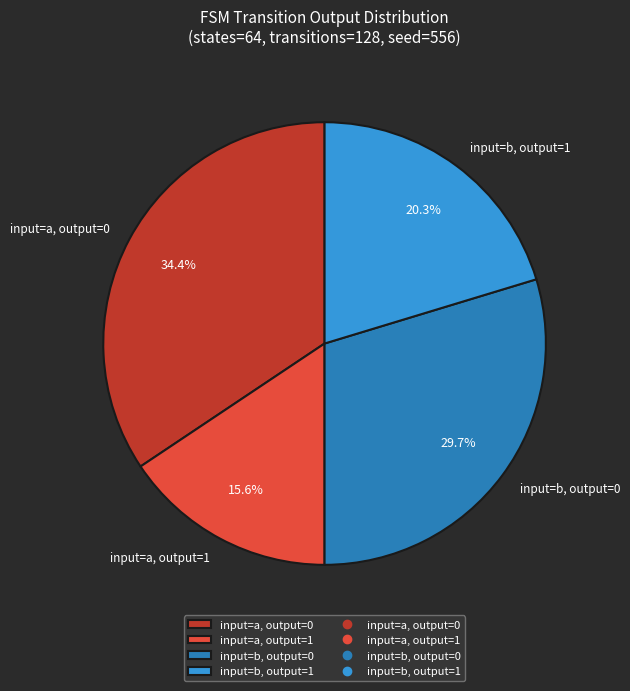

Count the number of slices in the pie.

4